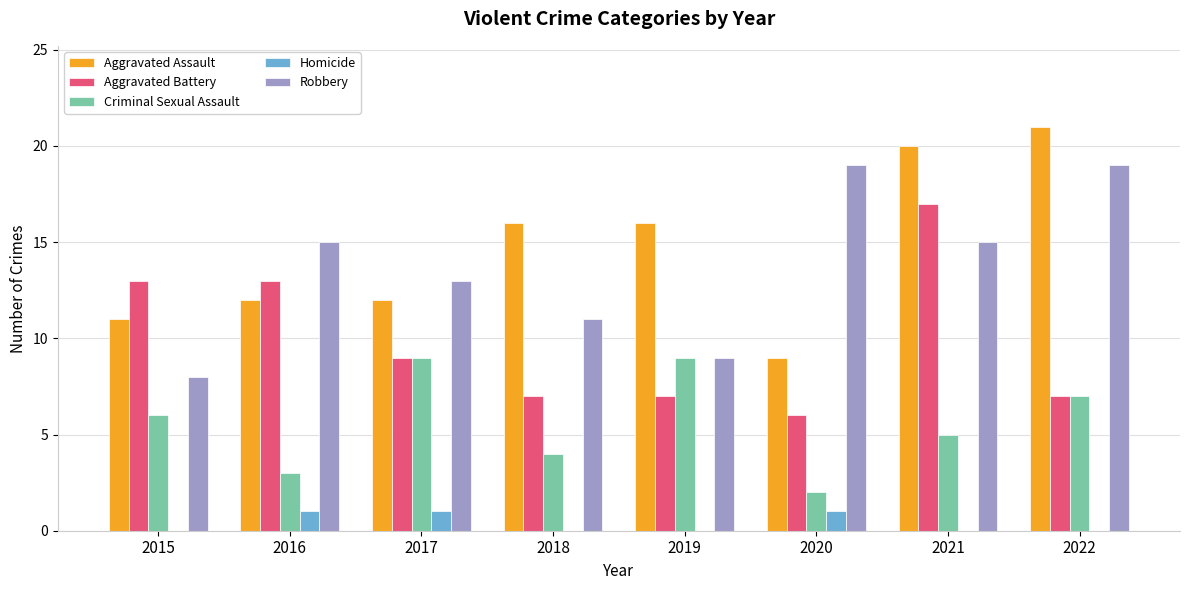

What is the maximum value shown in the chart?

21